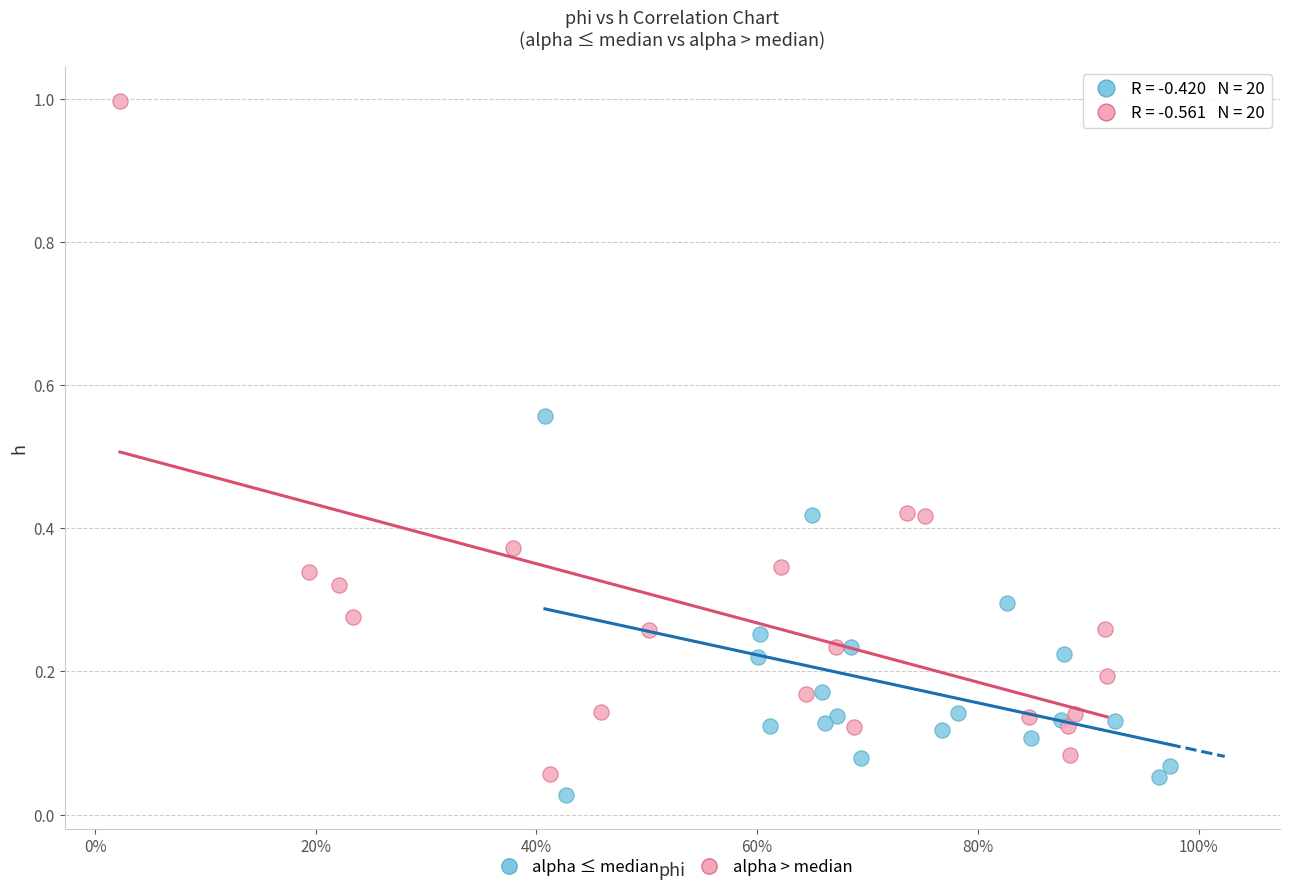

Which series has the widest spread of Y values?

alpha > median